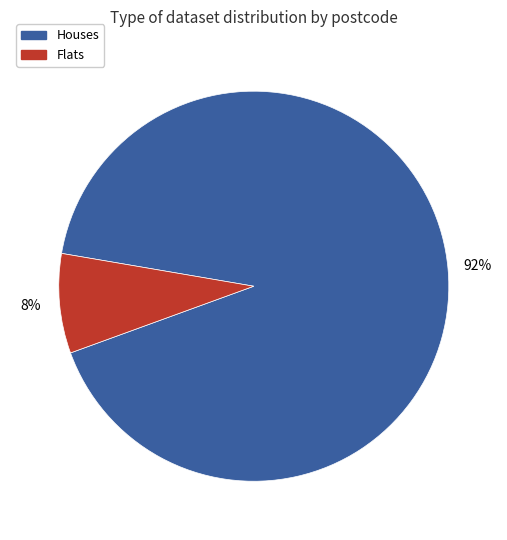

Does any single category account for the majority?

Yes